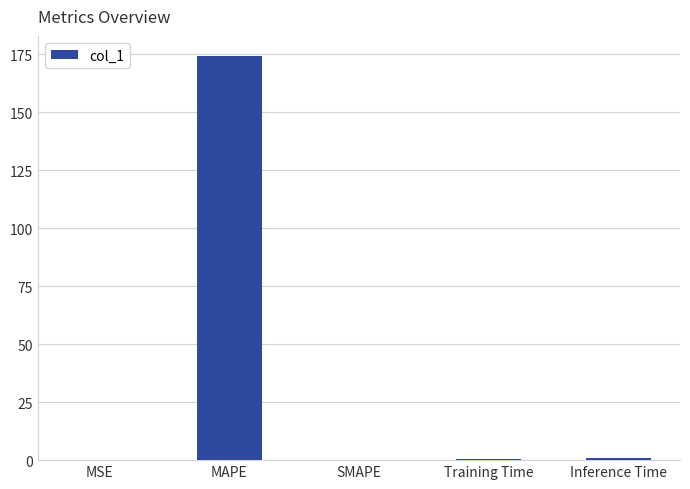

What is the average value?

35.1